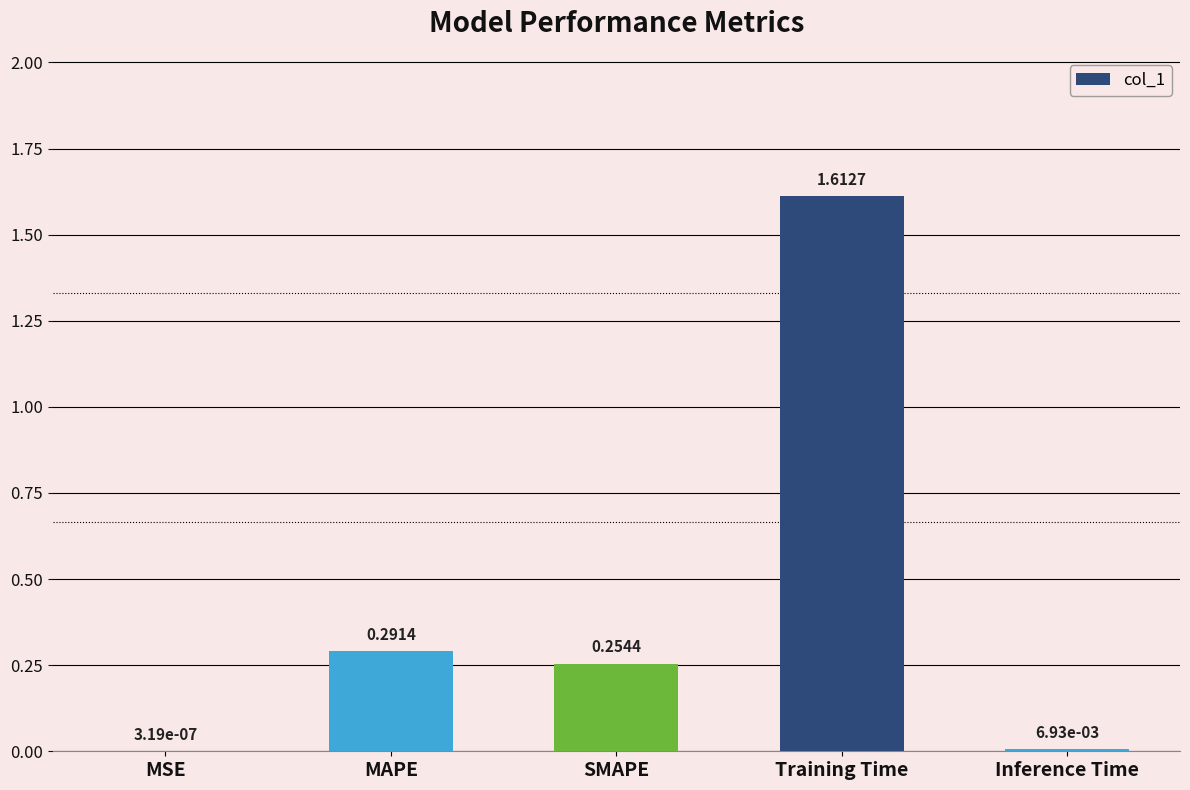

Which has a higher value, MSE or Training Time?

Training Time